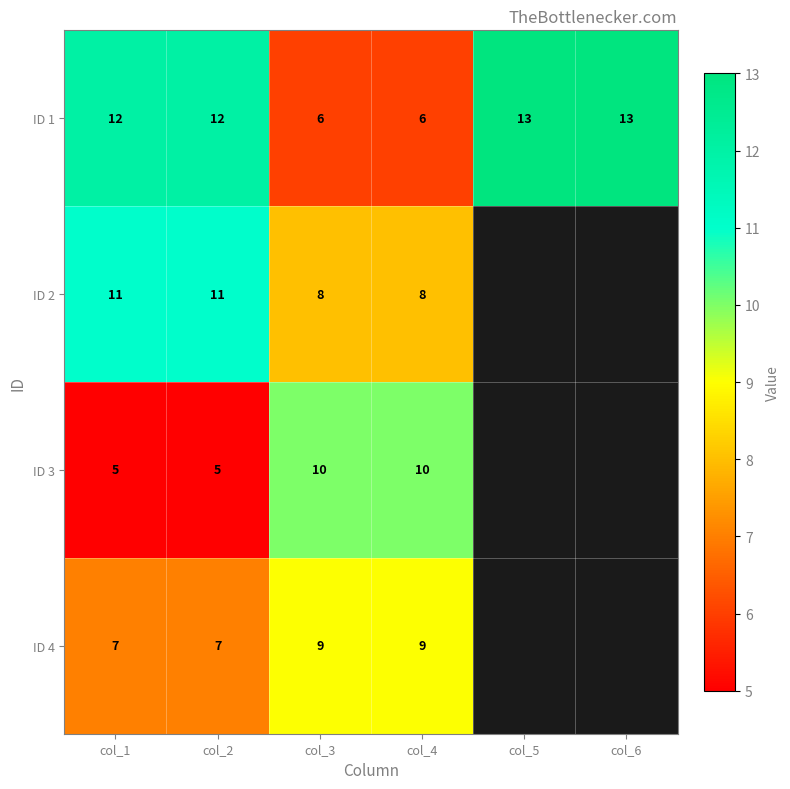

Between col_2 and col_3, which series saw the biggest shift?

ID 1